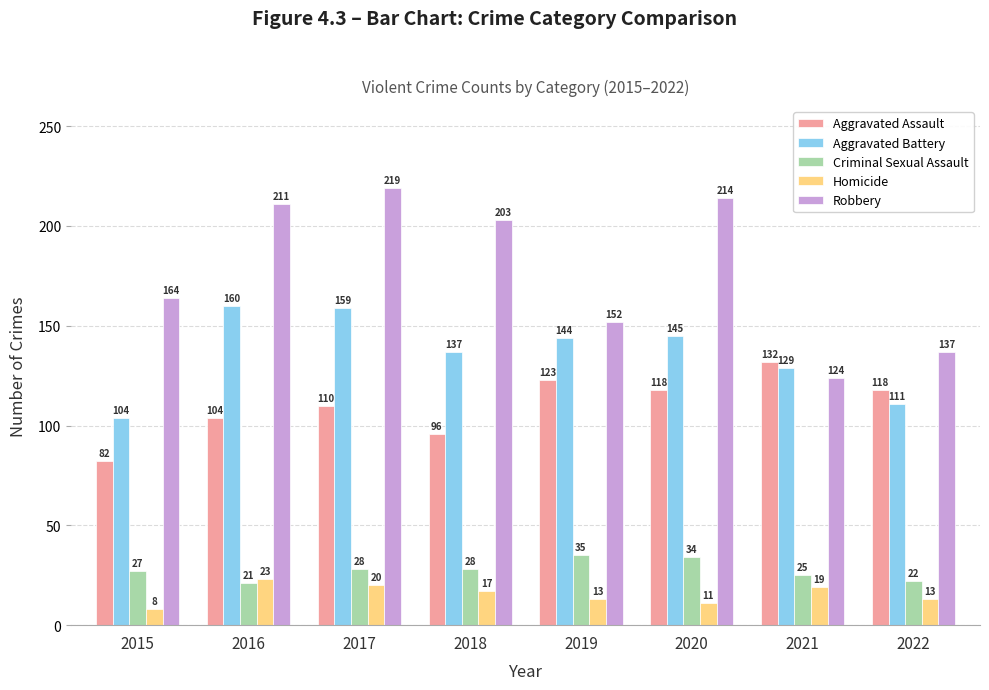

What is the minimum value shown in the chart?

8